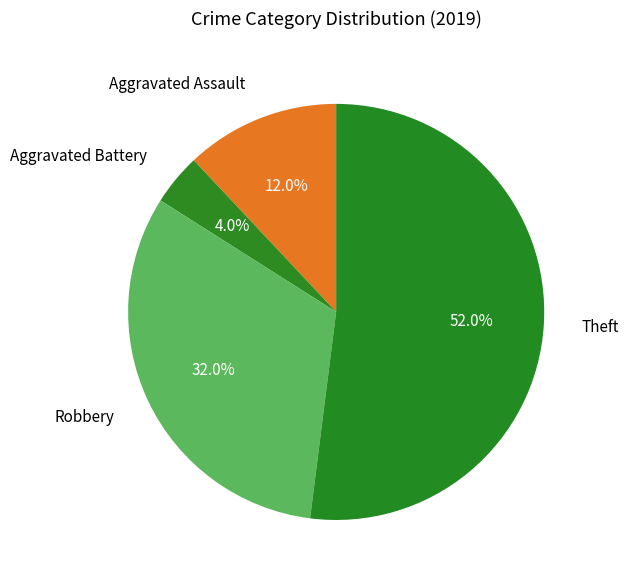

To the nearest percent, what portion does Aggravated Battery represent?

4%